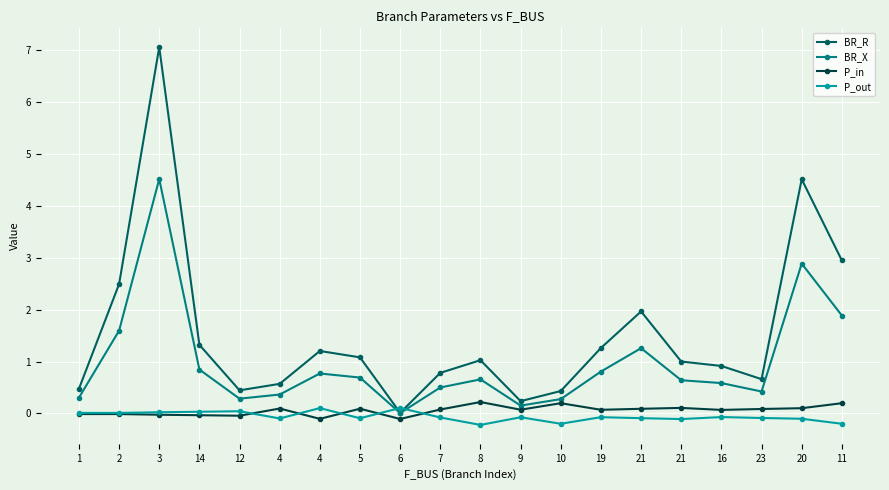

Does the chart have visible grid lines?

Yes